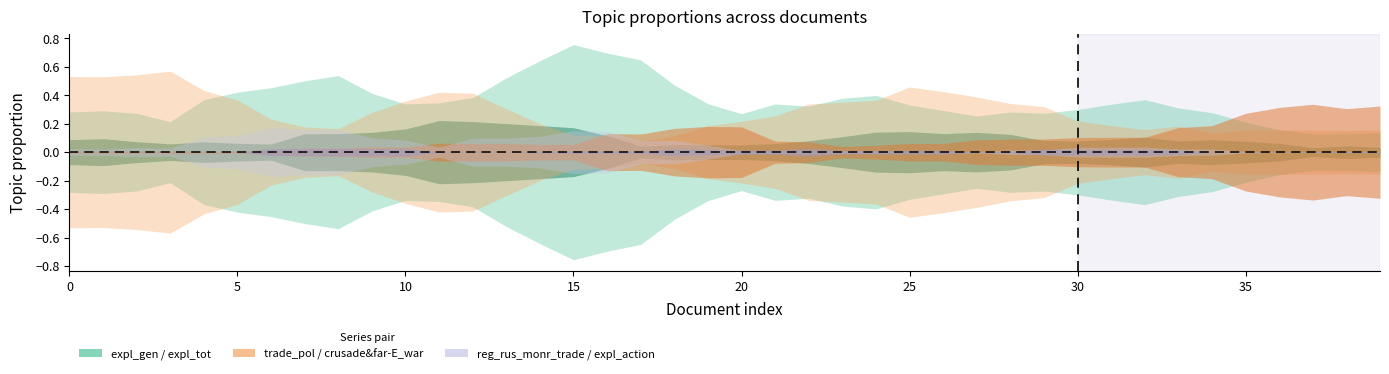

Does the chart have visible grid lines?

No